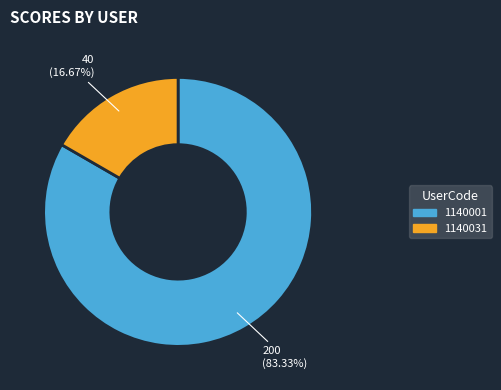

Is 1140001 the majority of the pie?

Yes